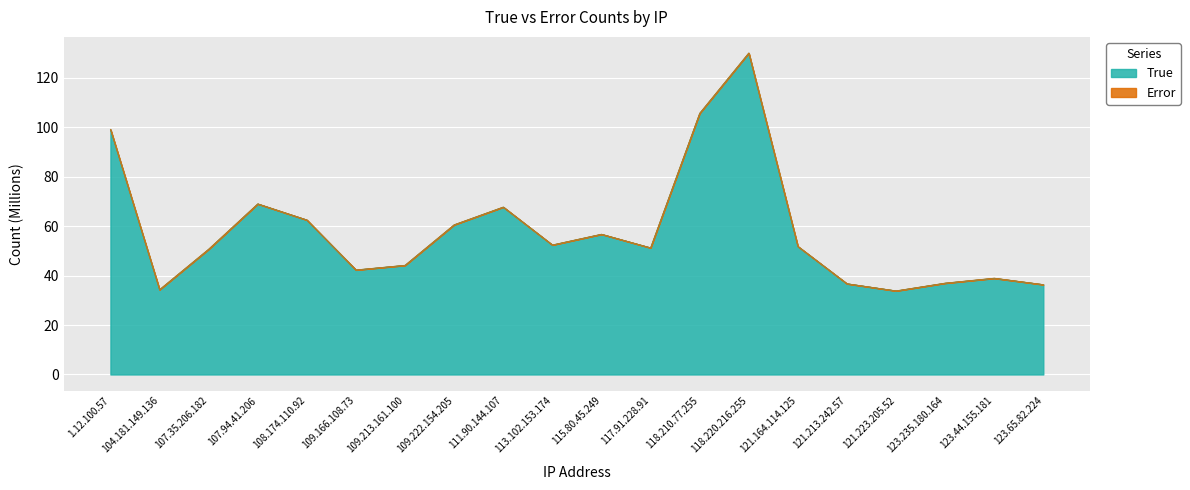

What is the label of the 9th point from the right?

117.91.228.91